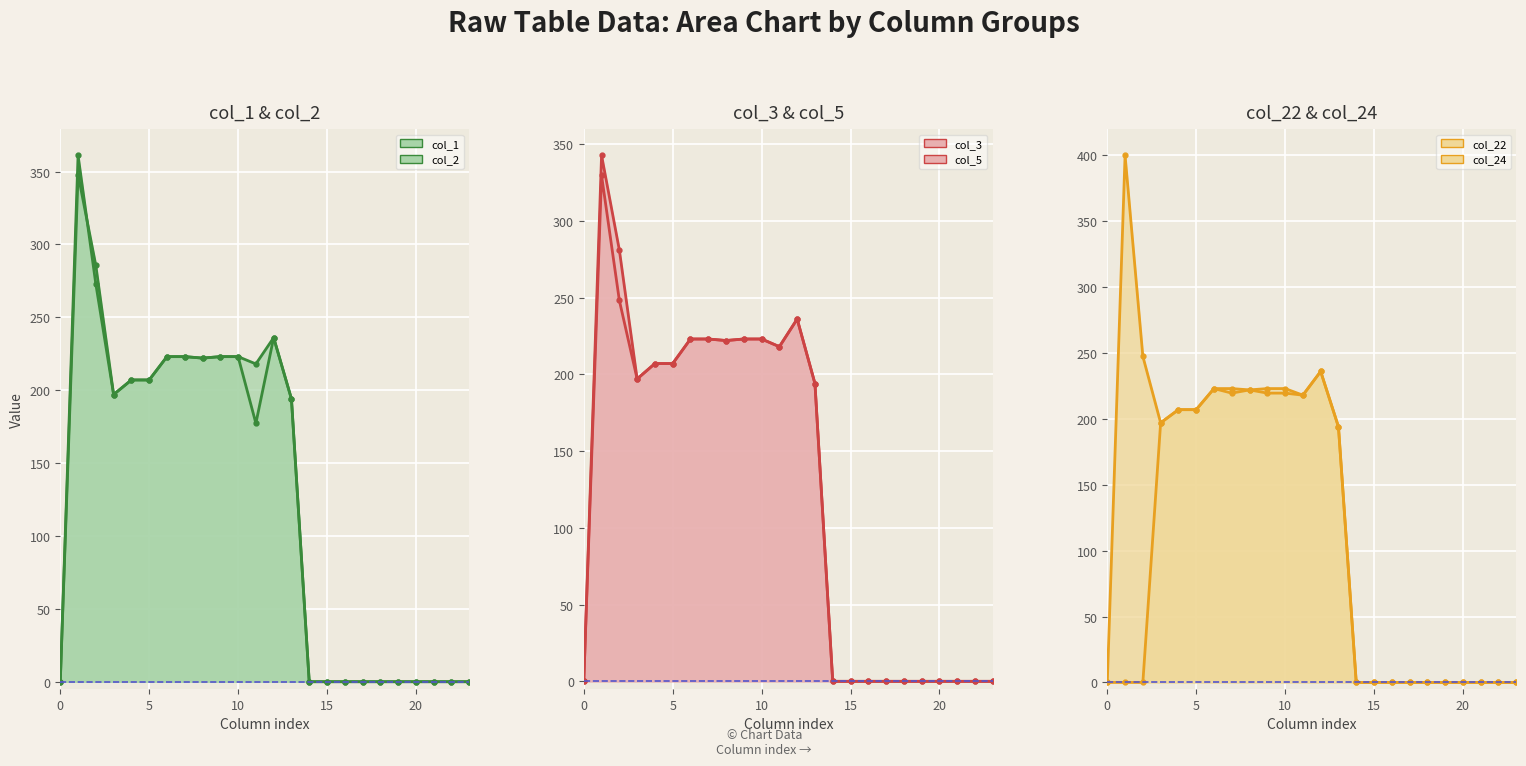

Is it true that col_2_line equals 0.0 at 15?

True